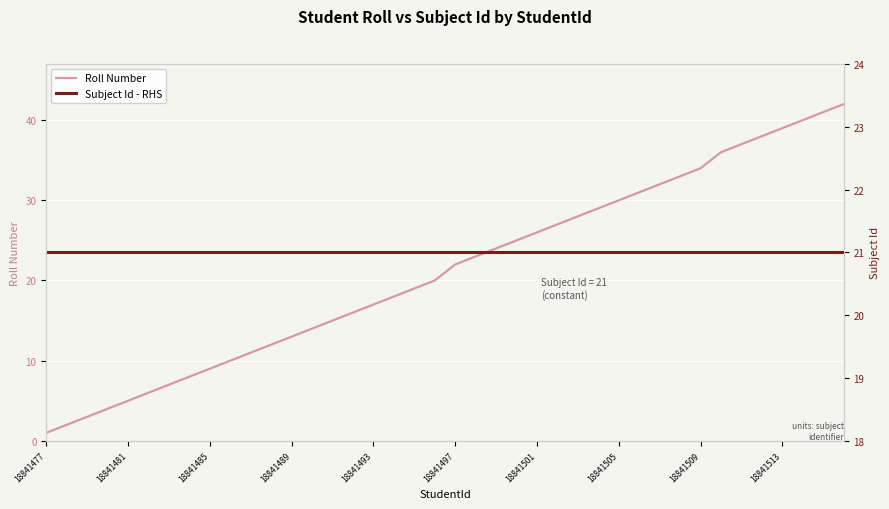

What are all the series names shown in the legend?

Roll Number, Subject Id - RHS